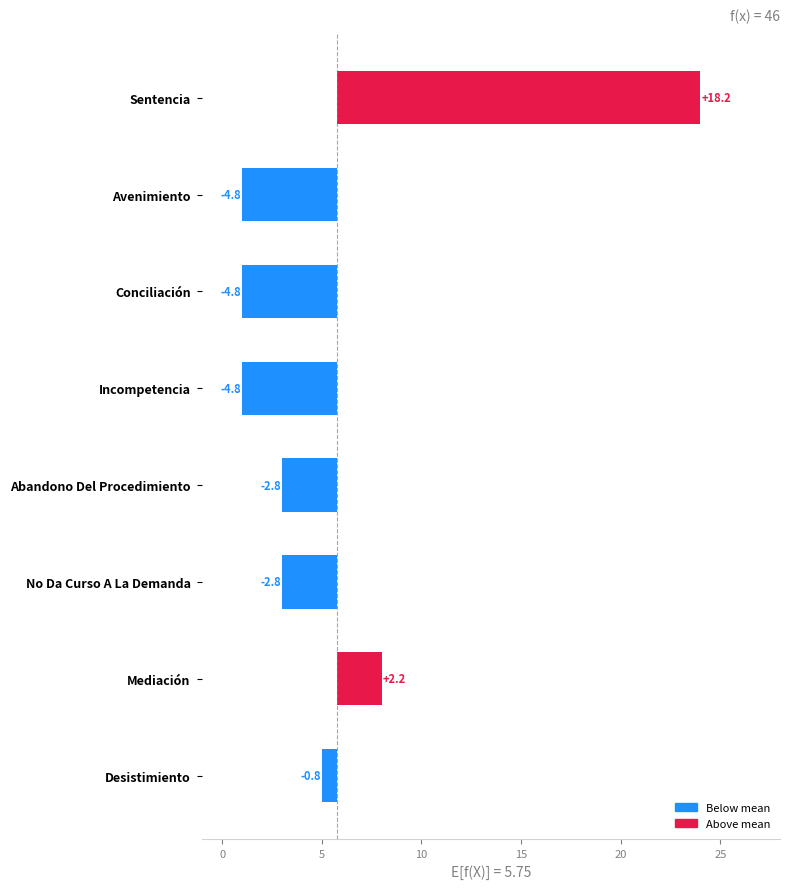

What is the greatest value displayed?

18.2